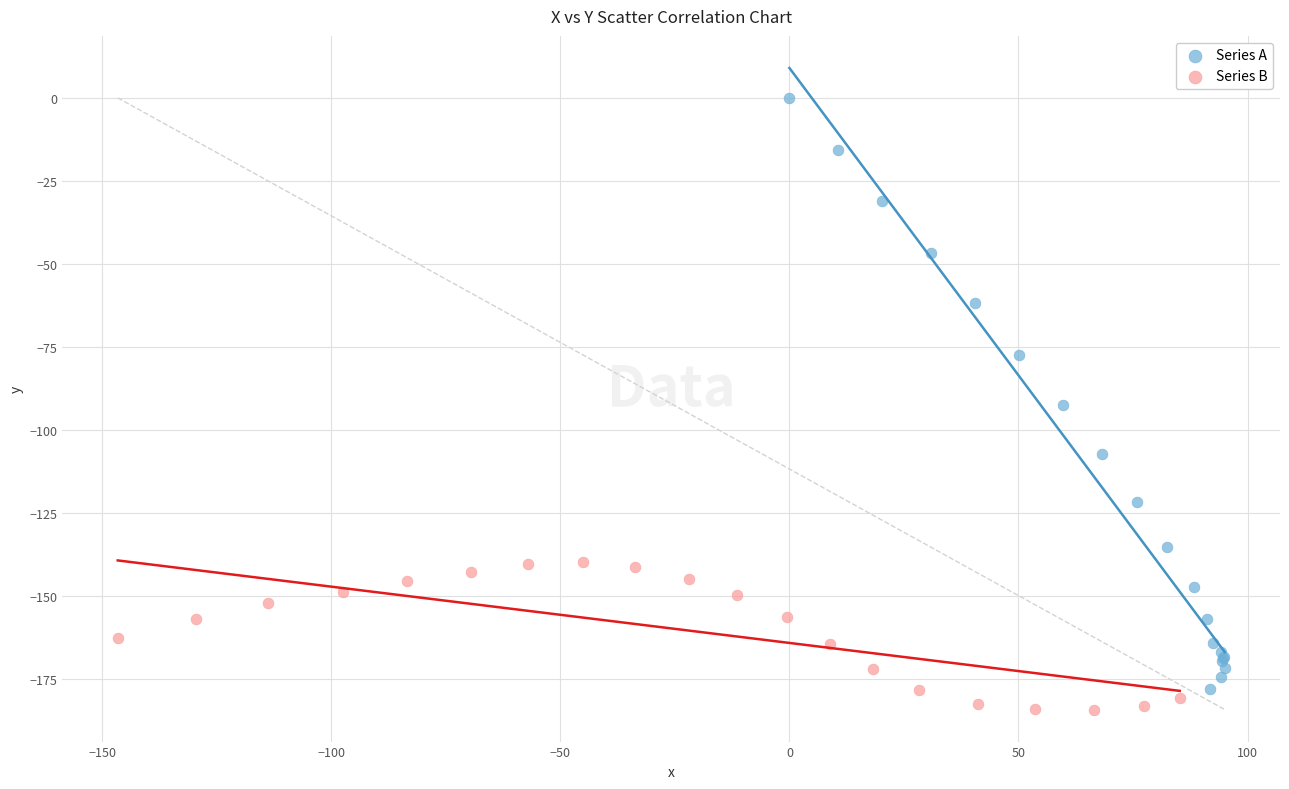

Which series contains the highest Y value?

Series A